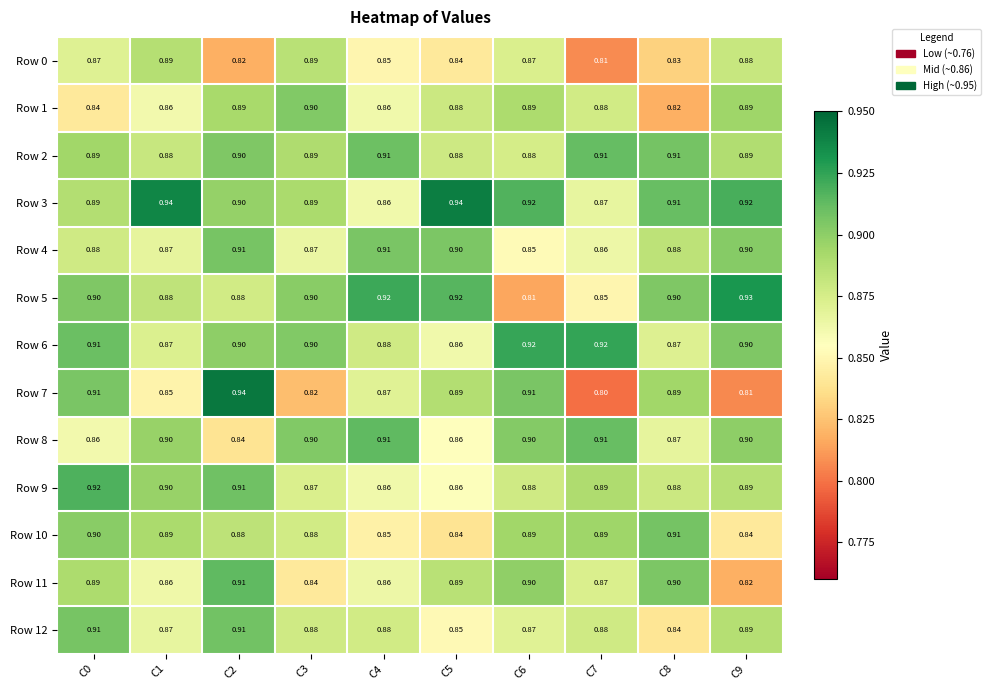

How many series are shown in this chart?

13